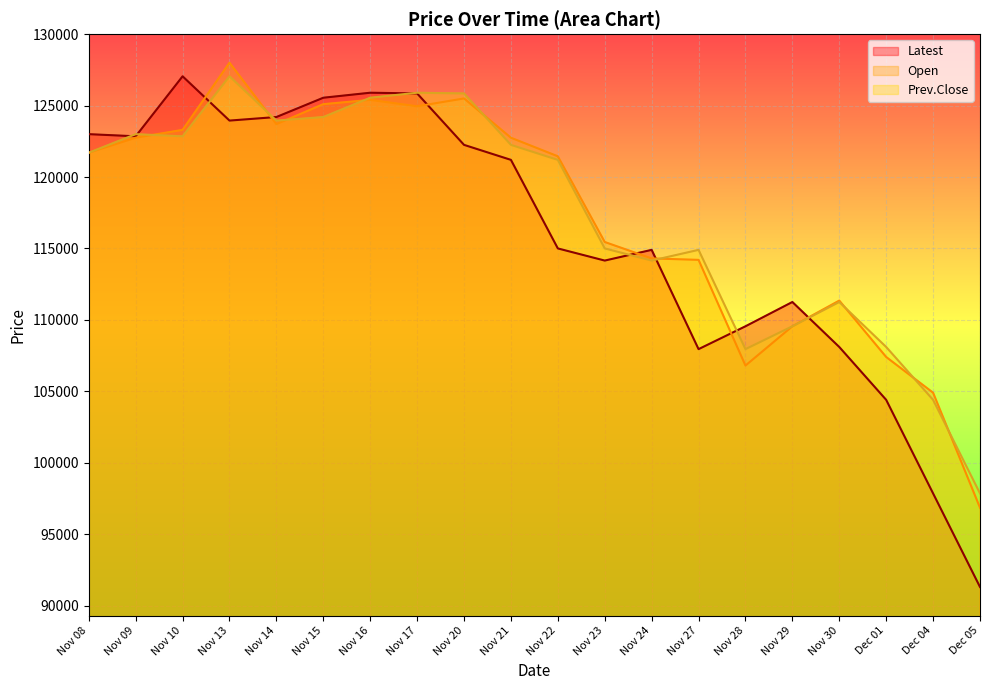

Where is Latest nearest to the value 109175?

Nov 28